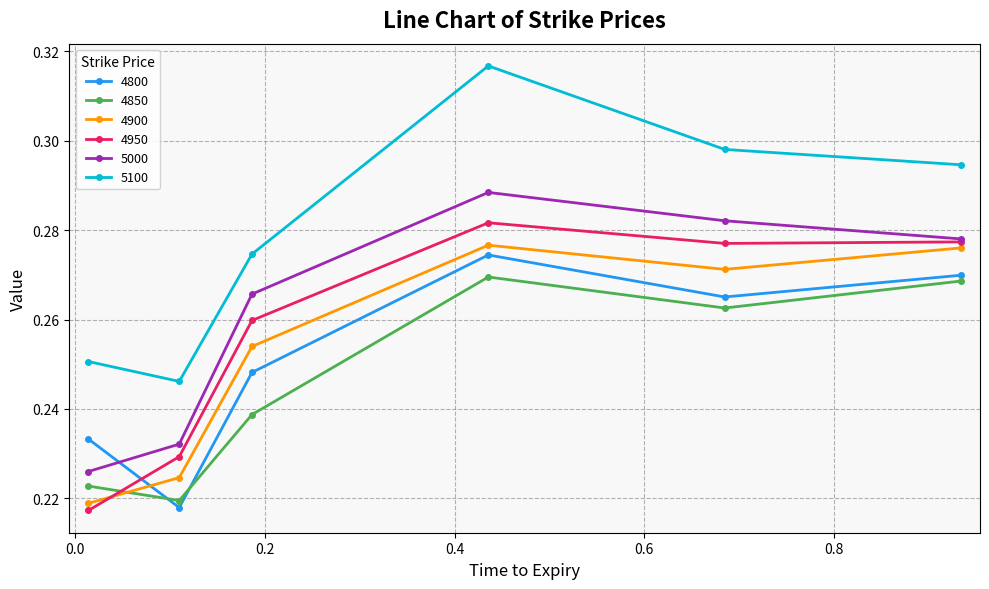

How many 4950 values are between 0 and 1?

6